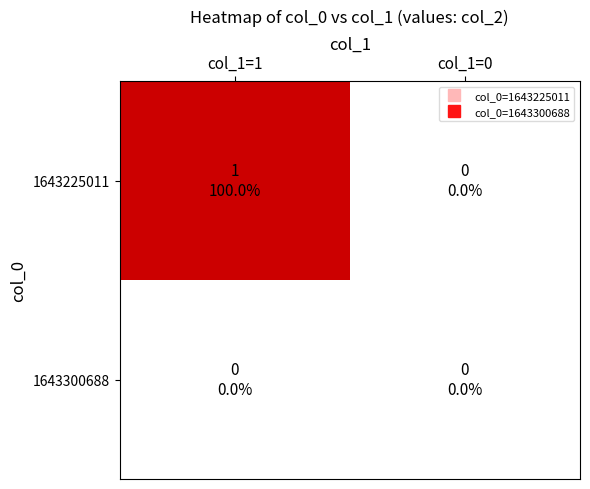

Which series has the widest spread of values?

1643225011